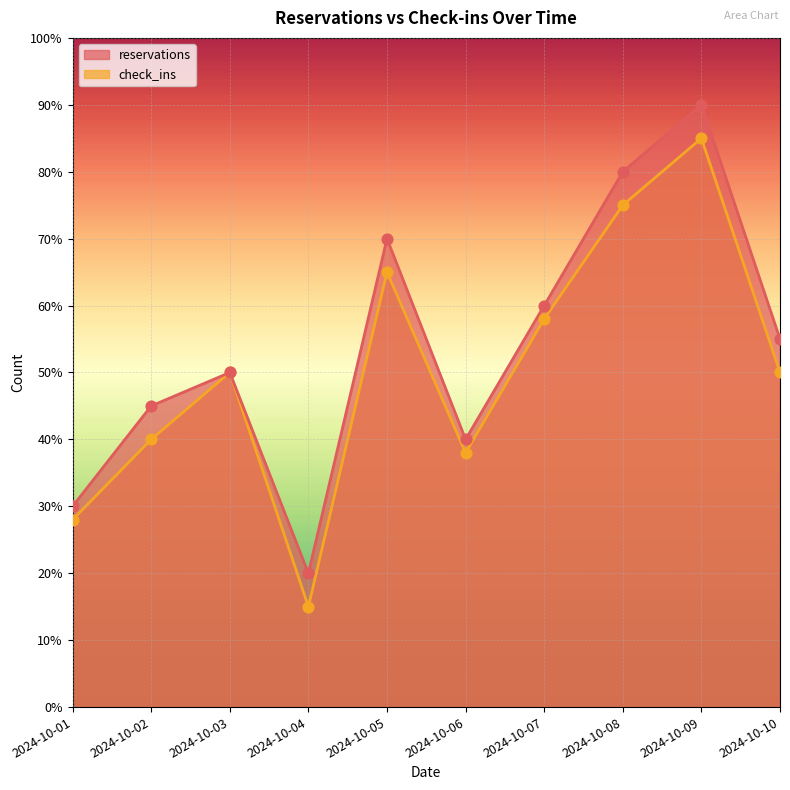

What is the total value across all series at 2024-10-04?

35